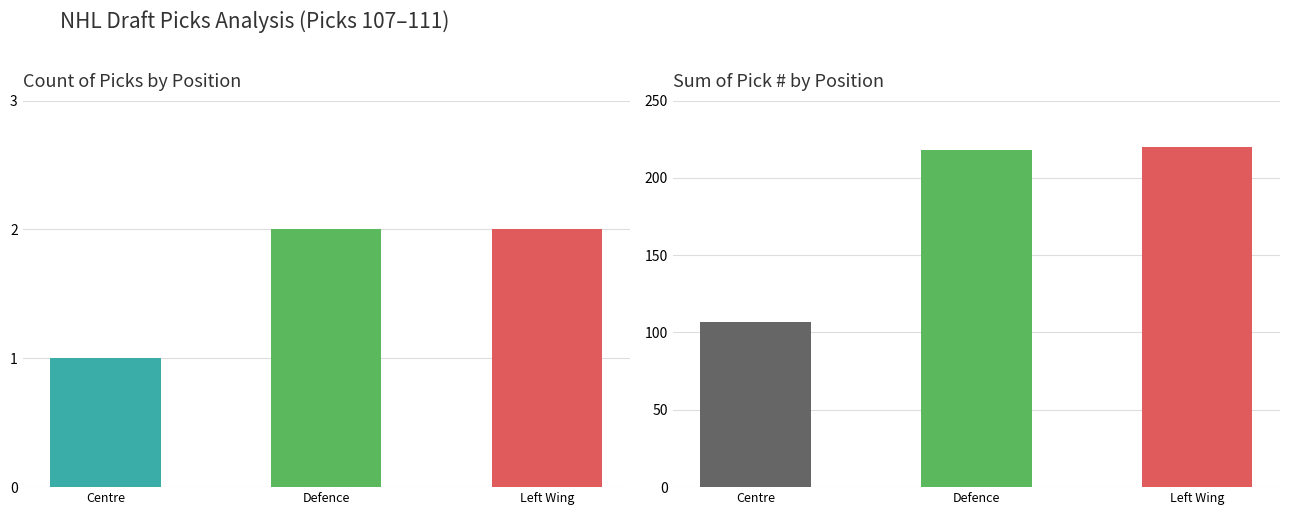

What is the approximate value of Sum of Pick # at Centre?

107